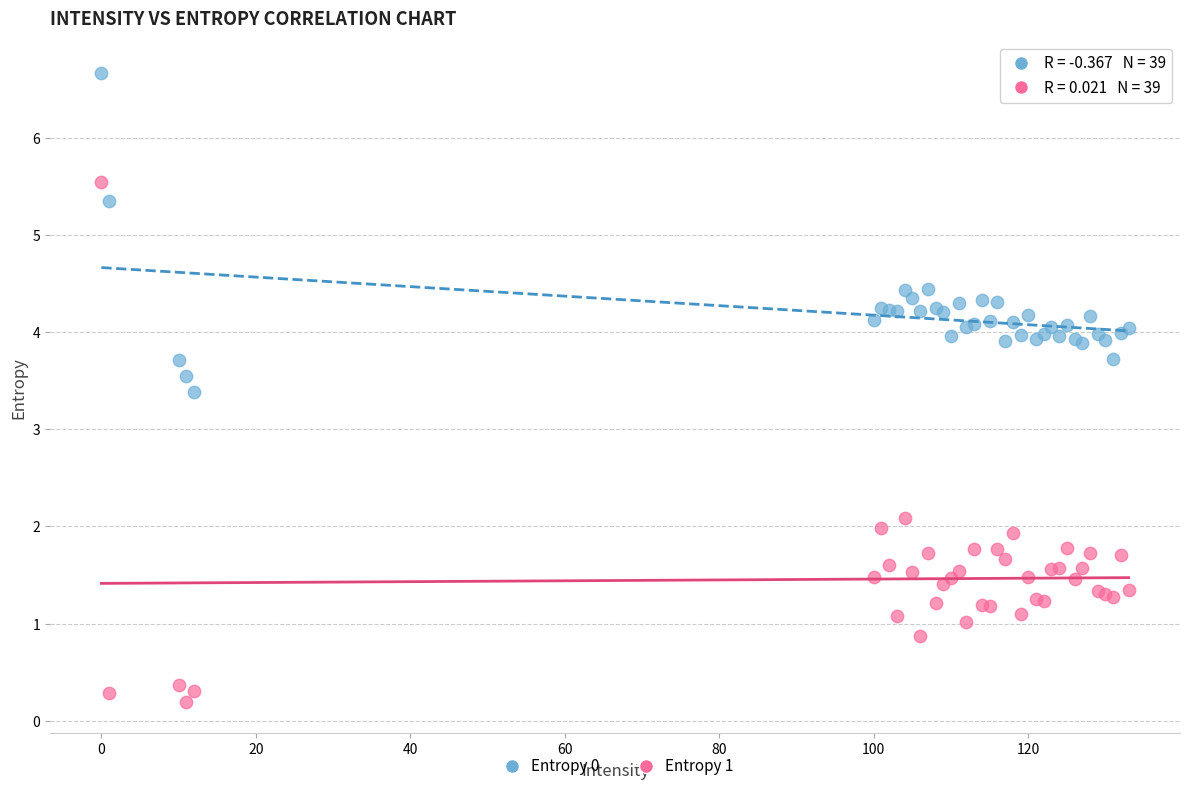

In the Entropy 0 series, what Y value is closest to 5?

5.3